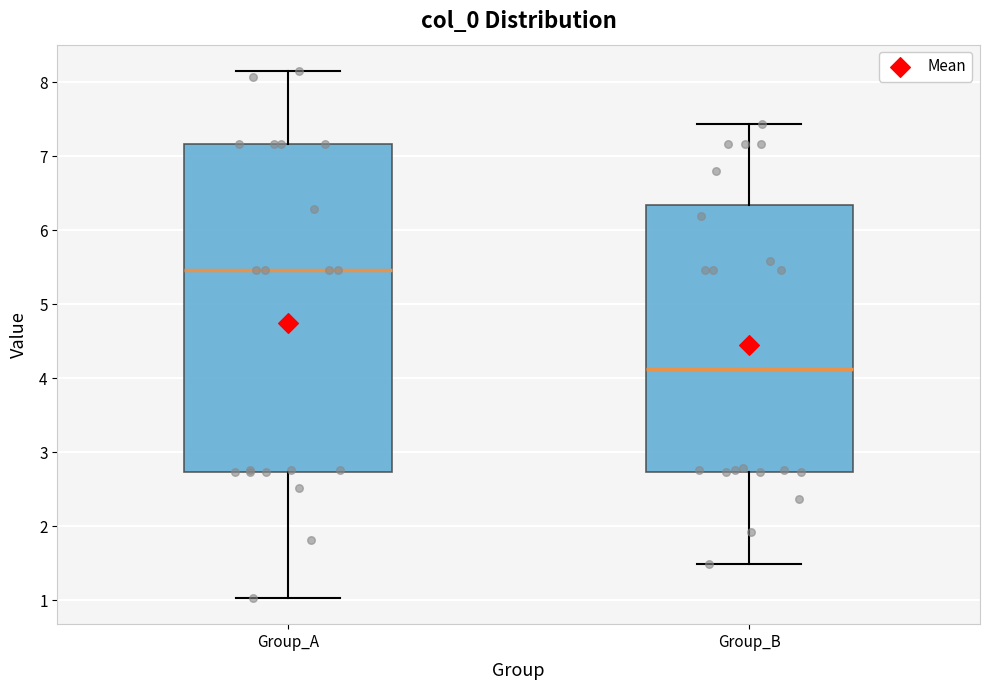

Where is the upper edge of the box for Group_A on the y-axis? The values are not printed on the chart, so give them approximately, as read against the axis.

7.2